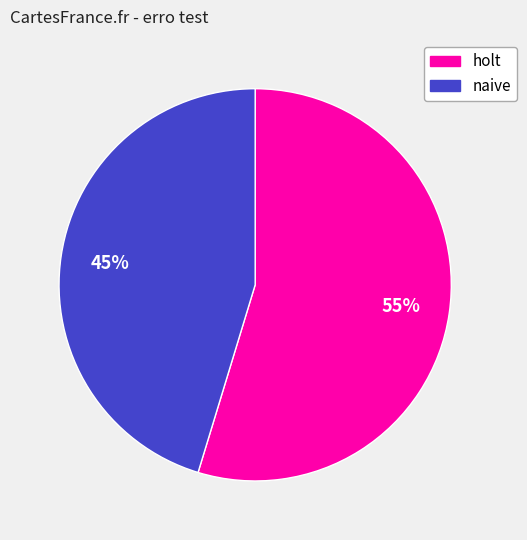

Does any single category account for the majority?

Yes